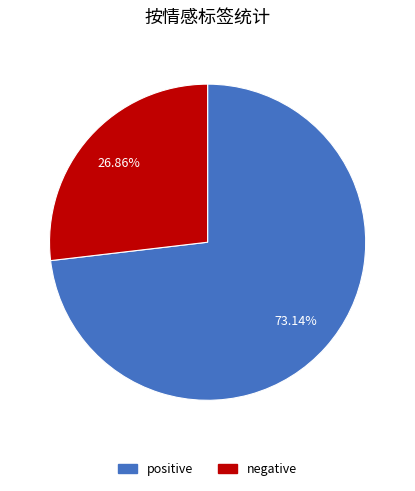

Approximately how many times larger is the value at negative compared to positive?

0.4